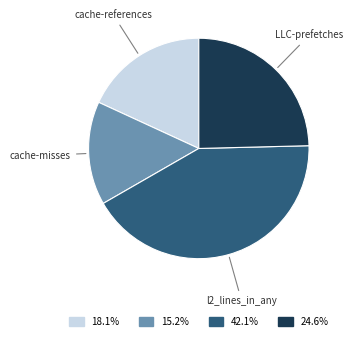

Is the sum of l2_lines_in_any and cache-misses greater than half?

Yes